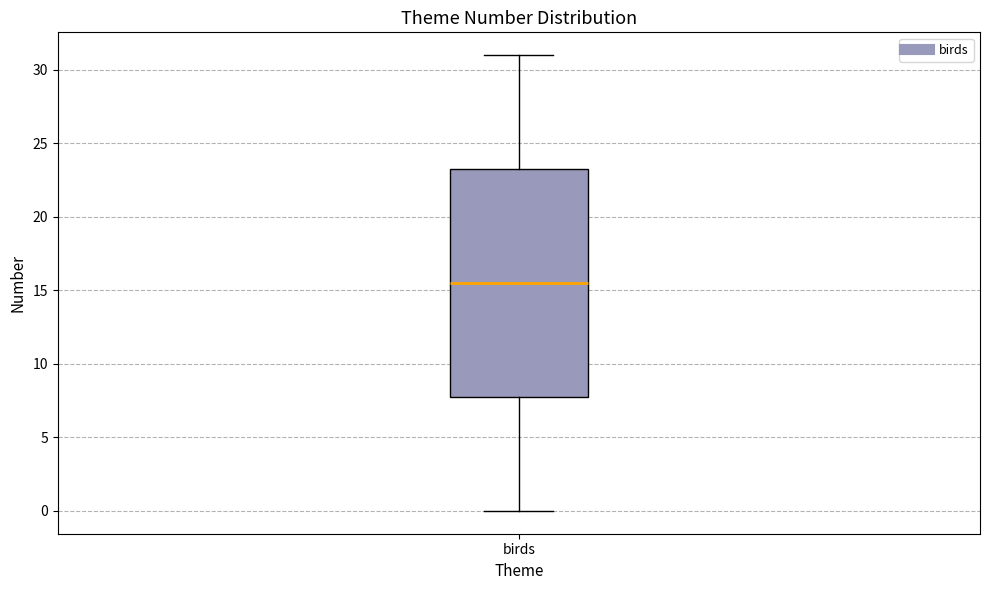

Transcribe this box plot: give where the median line is, the range the box spans, and where the two whiskers end, as read against the y-axis. The values are not printed on the chart, so give them approximately, as read against the axis.

median 15.5, box 8.0 to 23.5, whiskers 0.0 to 31.0